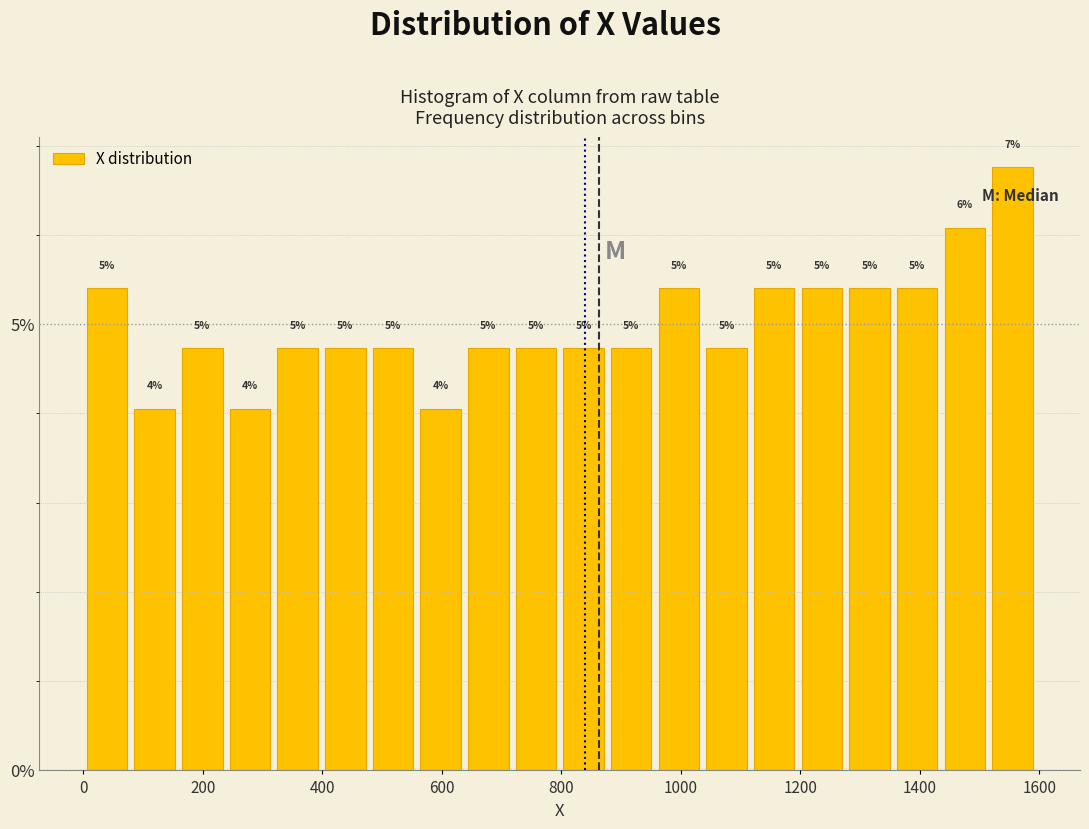

Around what value on the x-axis is the tallest bar? Give the approximate position of its centre, as read against the axis.

1560